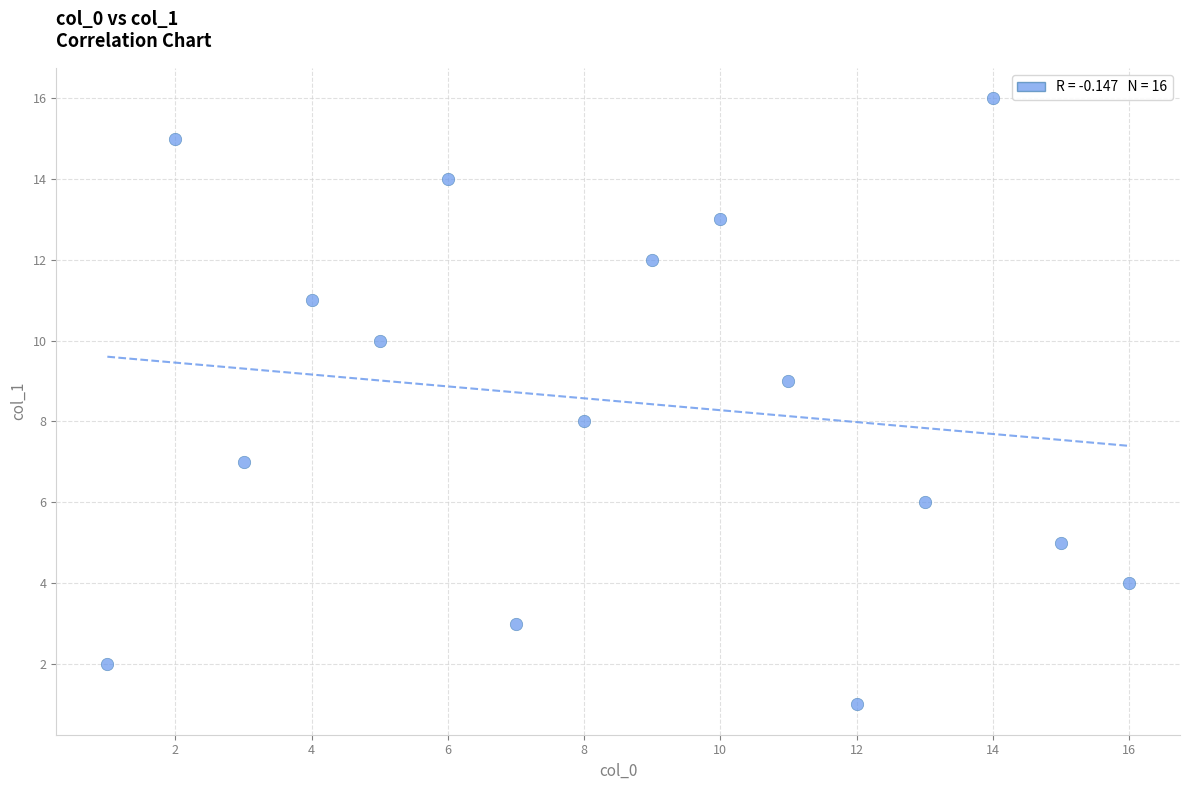

What is the range of Y values (max minus min)?

15